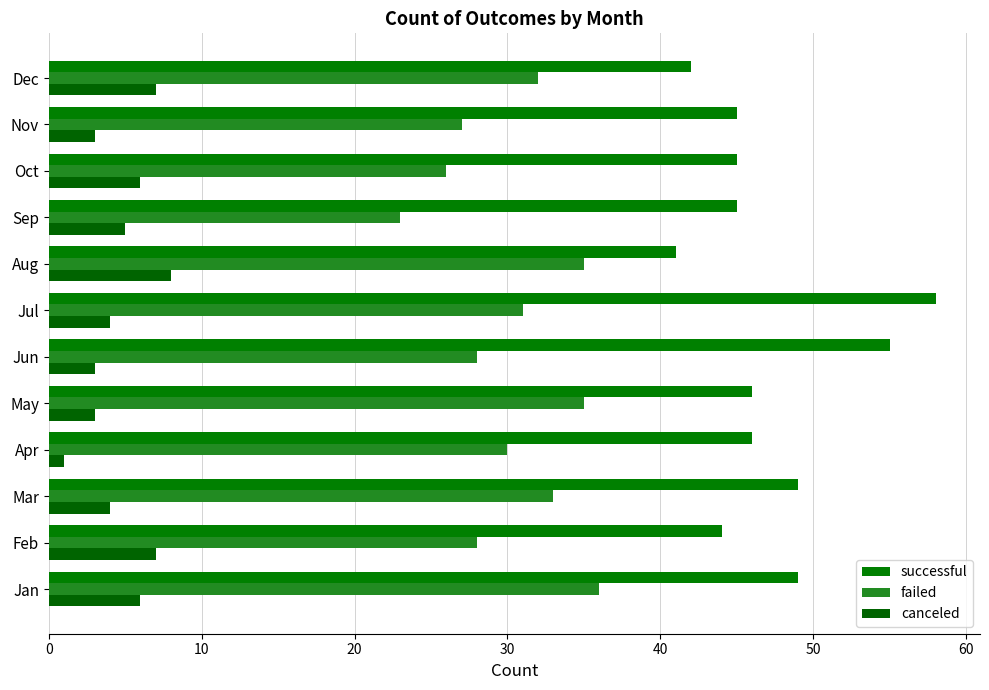

List the series in order of their peak value, highest first.

successful, failed, canceled